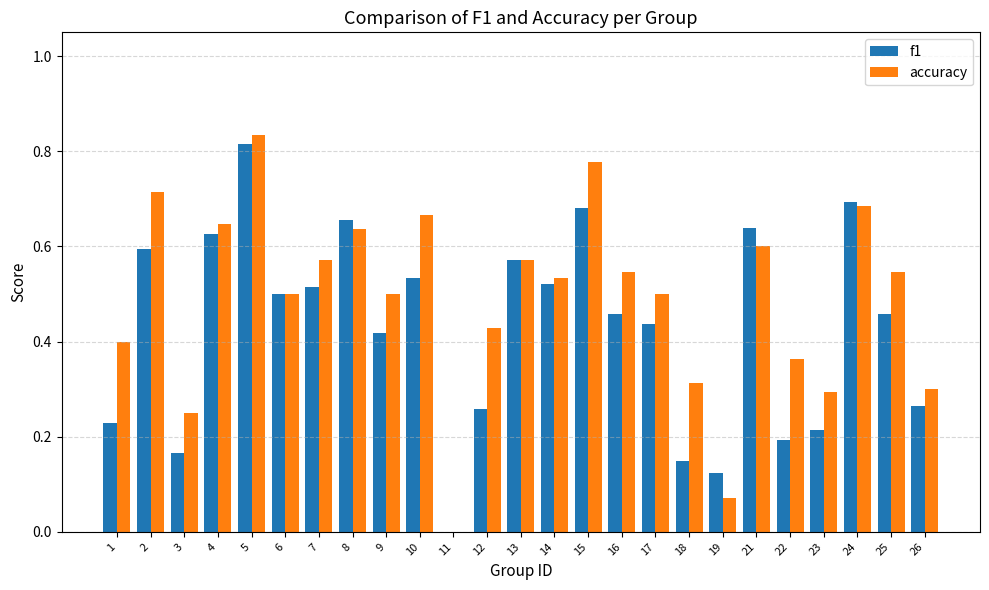

Is it true that accuracy equals 0.9 at 14?

False